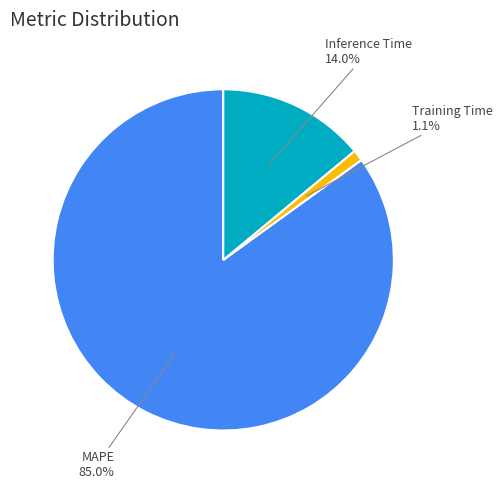

Does any single category account for the majority?

Yes